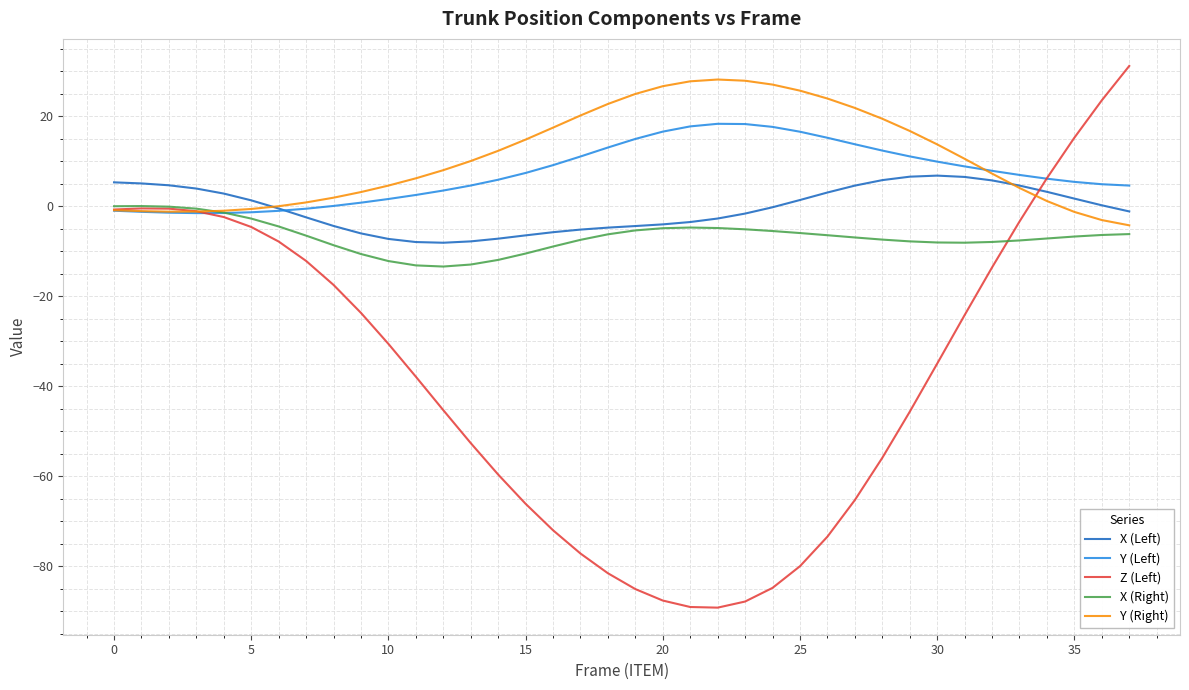

What is the highest value of the Z (Left) series?

31.1